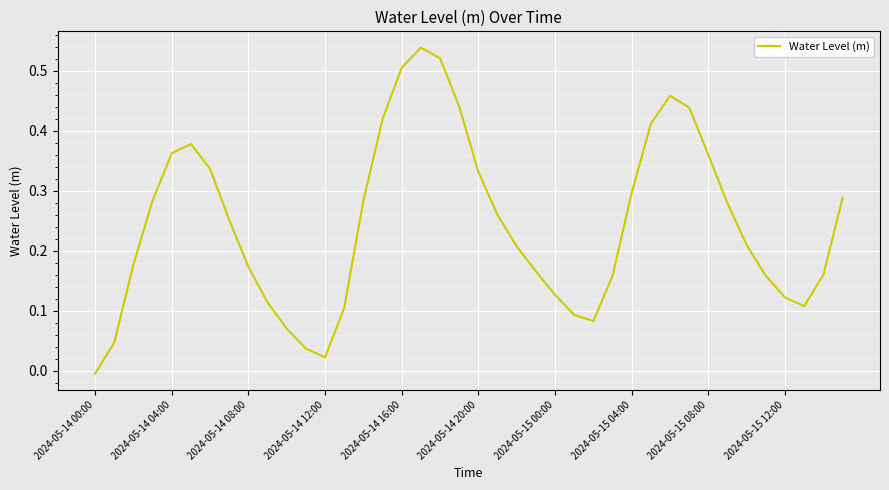

Where is the data nearest to the value 0?

2024-05-14 00:00